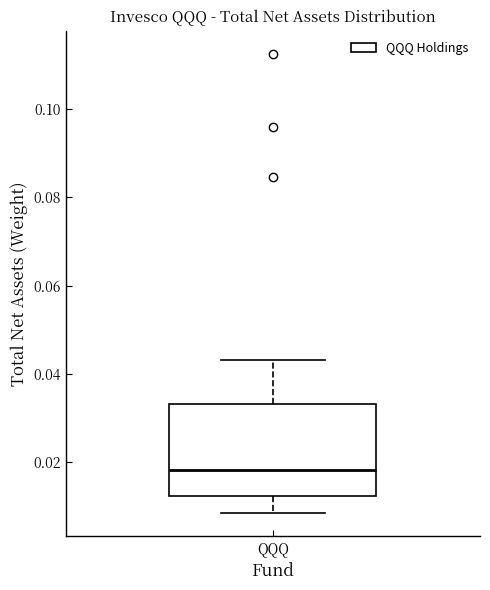

Read this box plot against the y-axis: the position of the median line, the range covered by the box, and the ends of both whiskers. The values are not printed on the chart, so give them approximately, as read against the axis.

median 0.018, box 0.012 to 0.034, whiskers 0.008 to 0.044